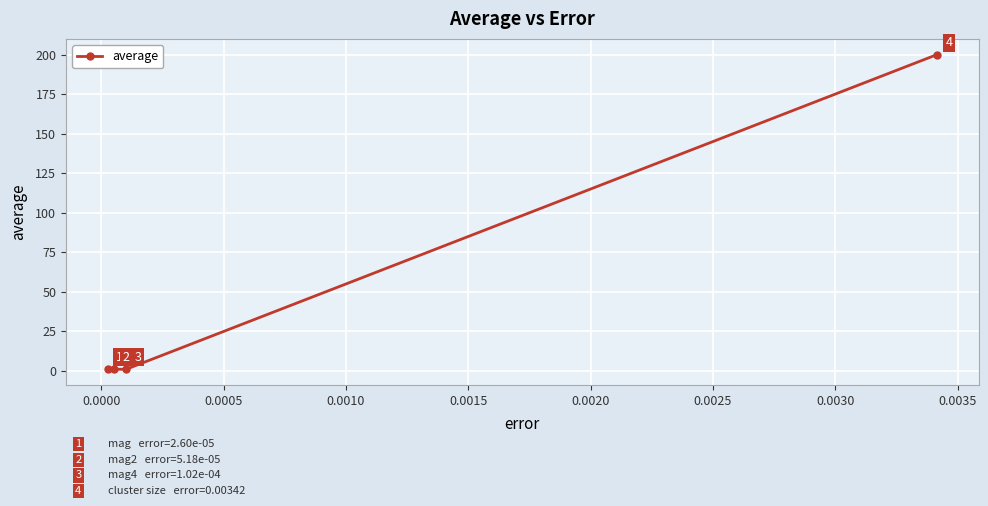

What is the value of the 4th point from the left?

200.0